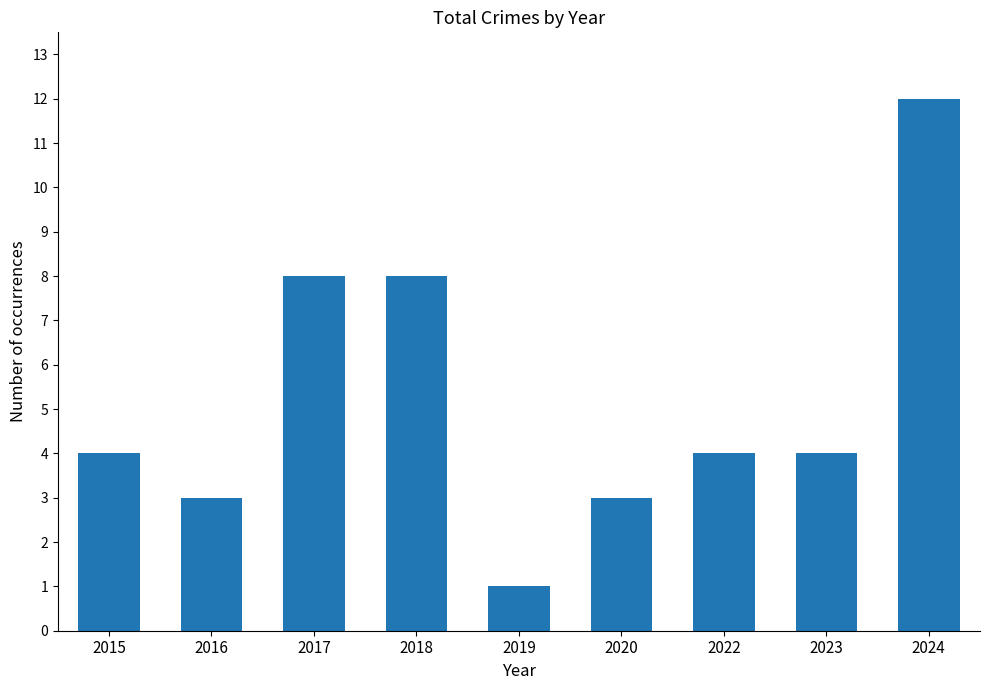

What is the value of the 7th bar from the left?

4